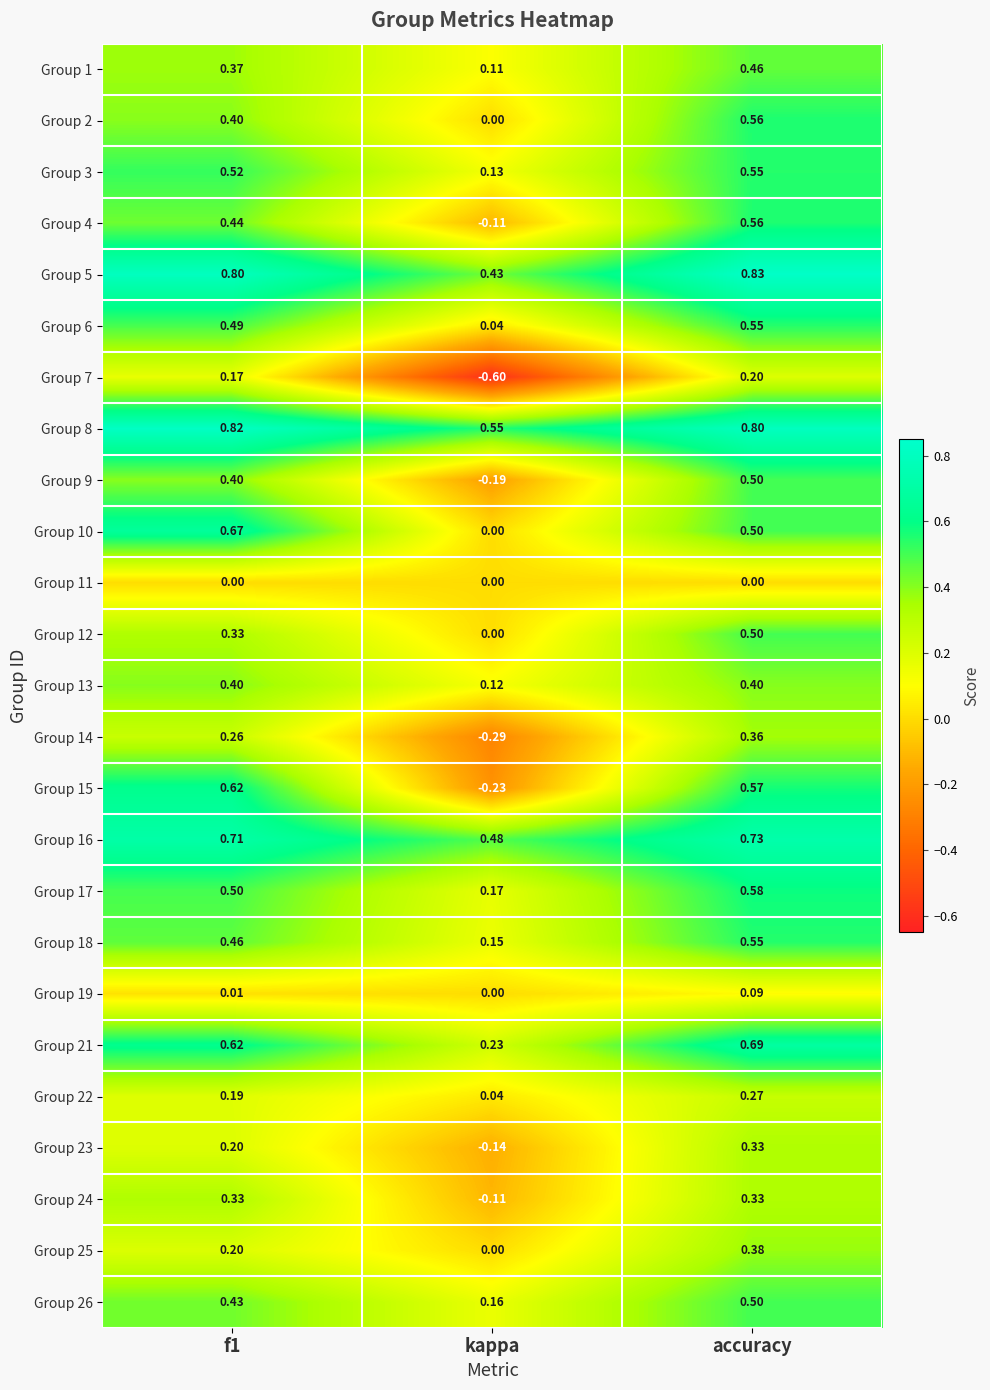

Is the value of Group 24 at accuracy greater than the value of Group 25 at accuracy?

No